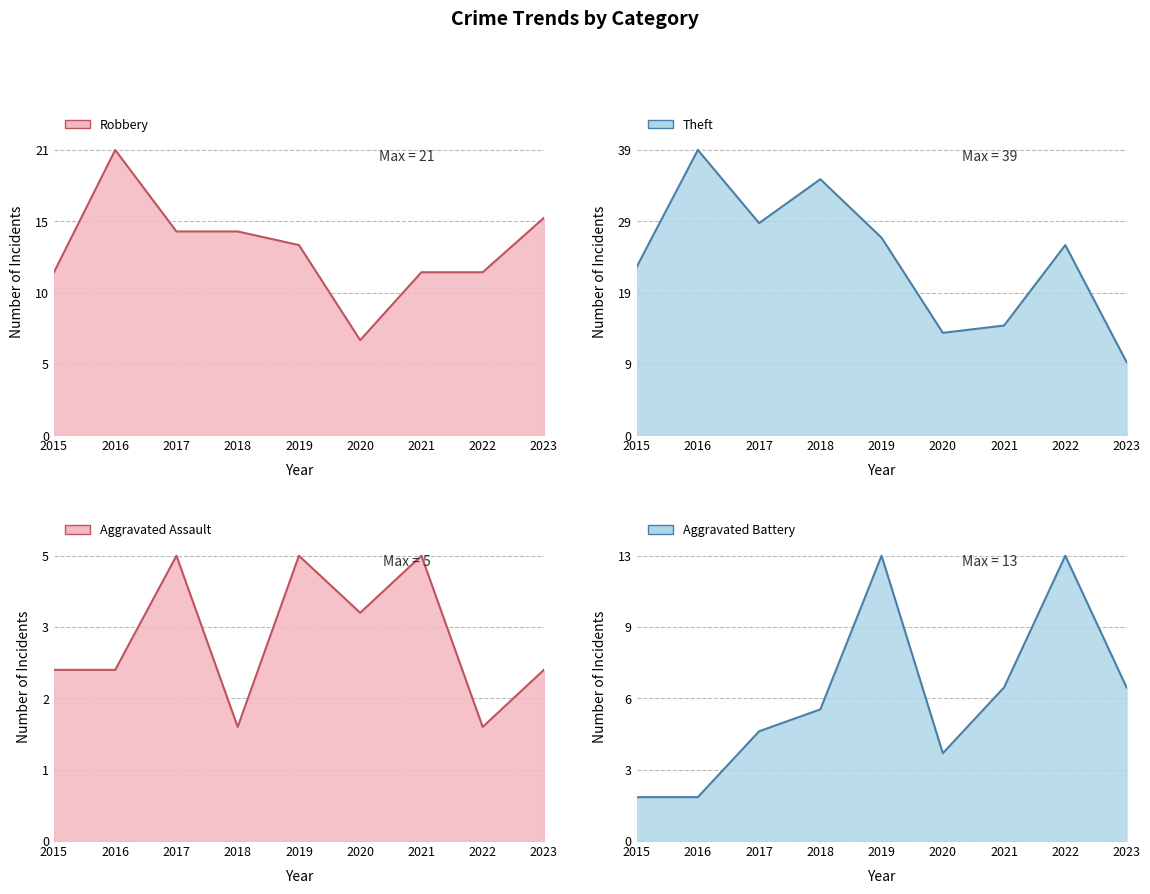

How many lines are shown in the chart?

4